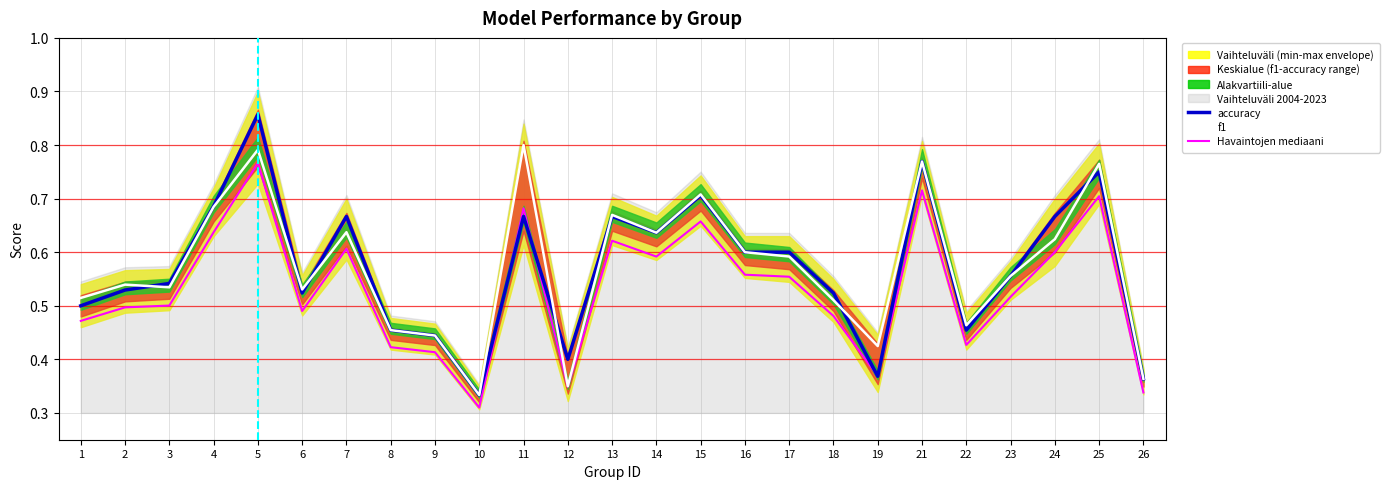

At which label is f1 closest to 0?

10